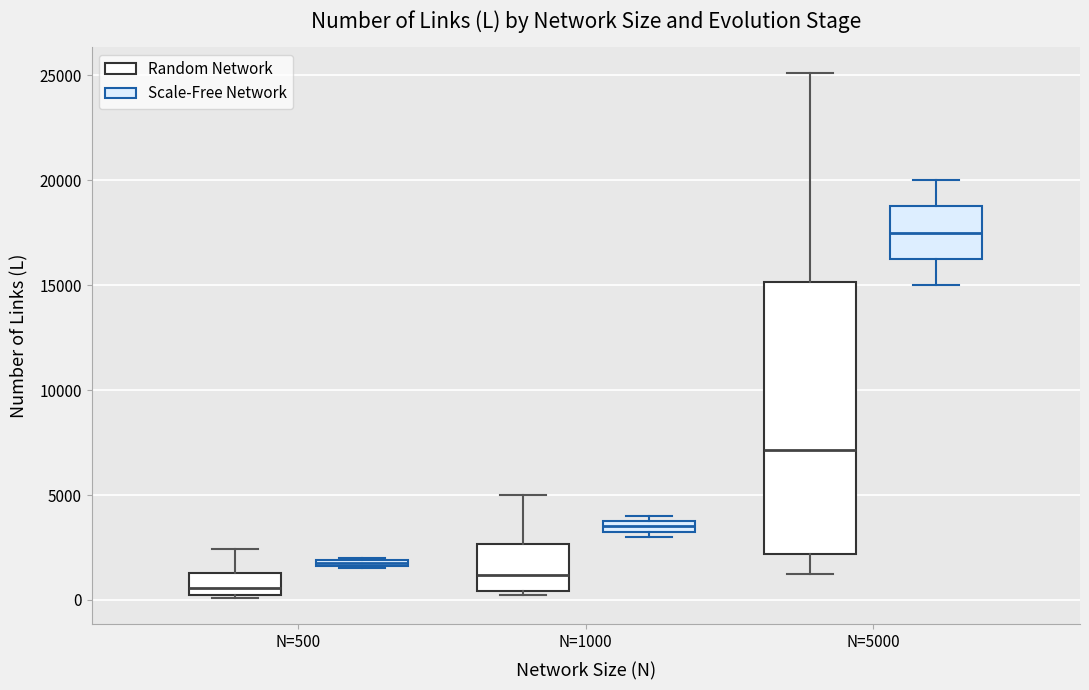

Which box is the tallest, from its lower edge to its upper edge?

N=5000 (Random Network)